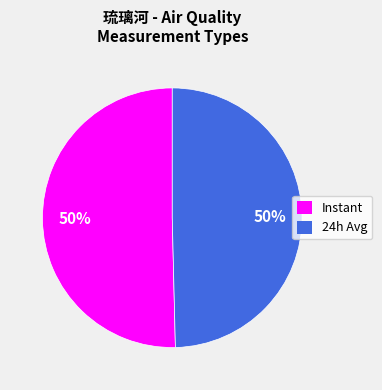

How many segments does this pie chart have?

2